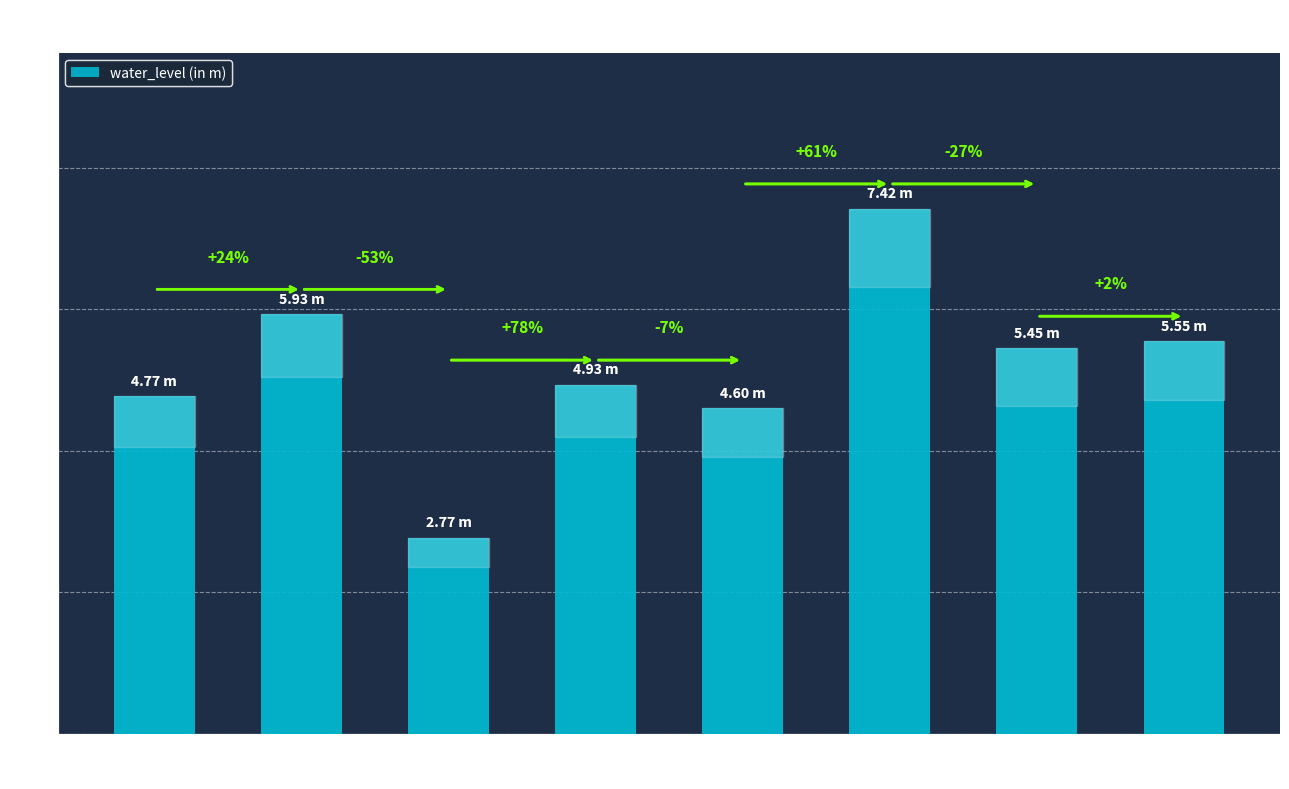

How many bars are there in total?

8